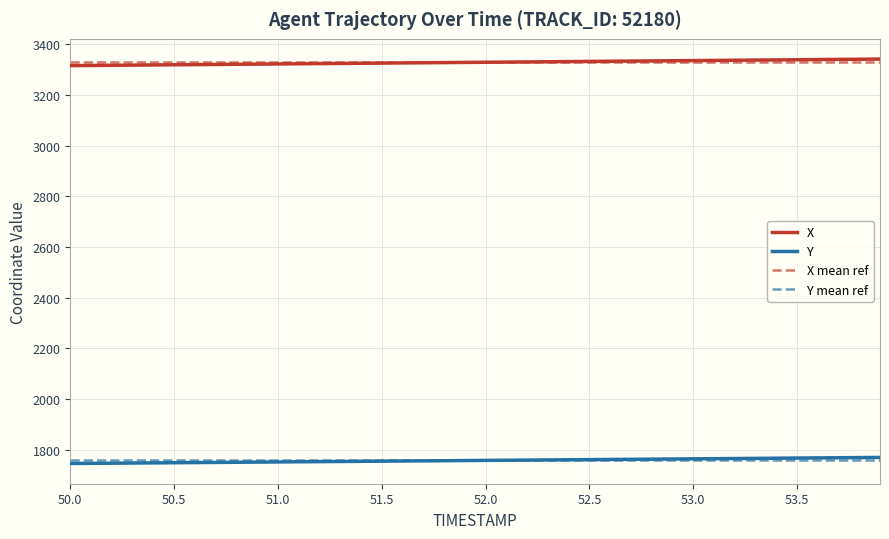

What is the minimum value for Y?

1745.1